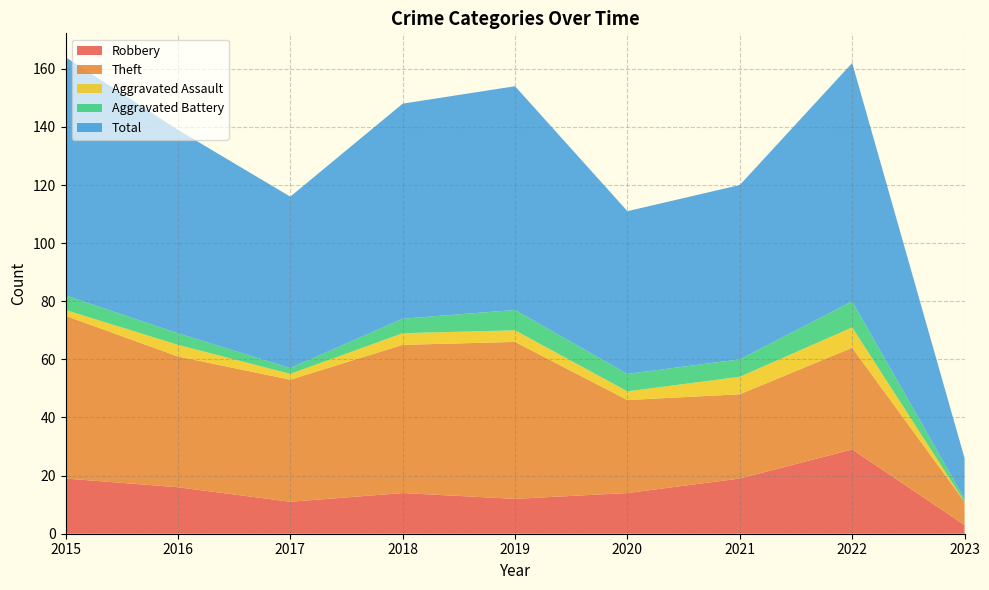

Reading left to right, extract all data points from this chart.

Robbery: 19	16	11	14	12	14	19	29	3
Theft: 56	45	42	51	54	32	29	35	8
Aggravated Assault: 2	4	2	4	4	3	6	7	0
Aggravated Battery: 5	4	2	5	7	6	6	9	1
Total: 82	70	59	74	77	56	60	82	14